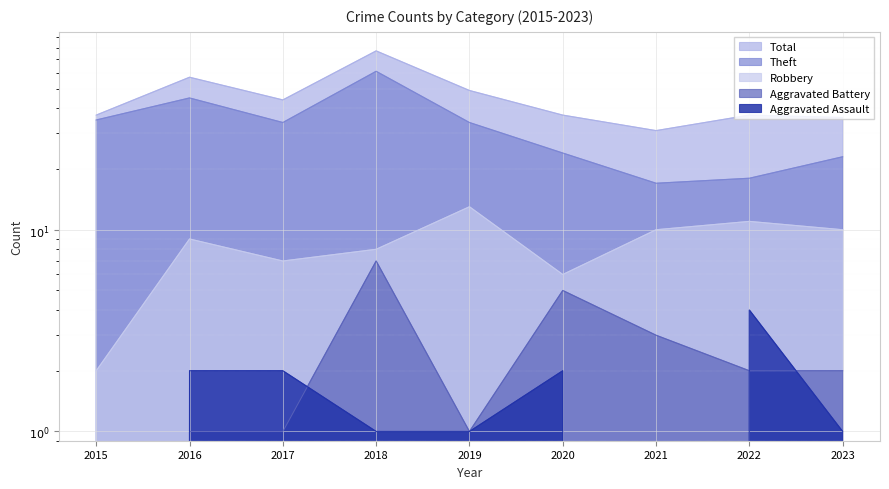

Which series changed the most between 2016 and 2017?

Total